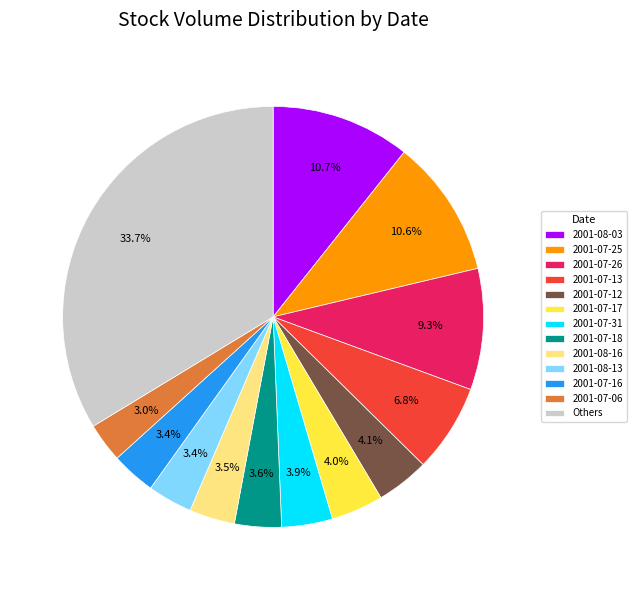

Between 2001-08-03 and 2001-07-17, which is larger?

2001-08-03